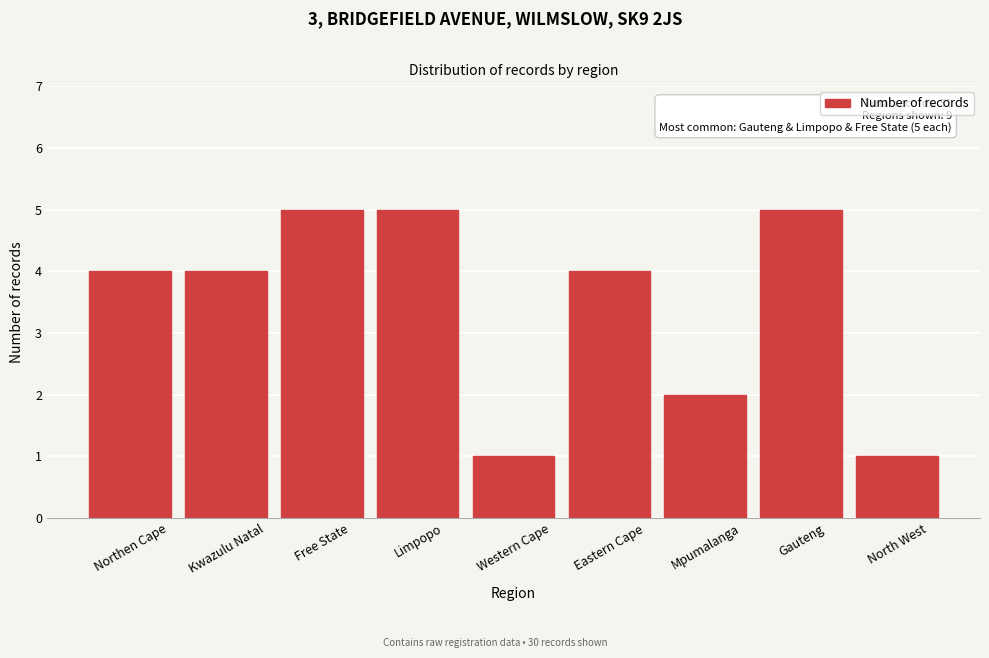

Reading left to right, what are all the values shown in this chart?

4	4	5	5	1	4	2	5	1